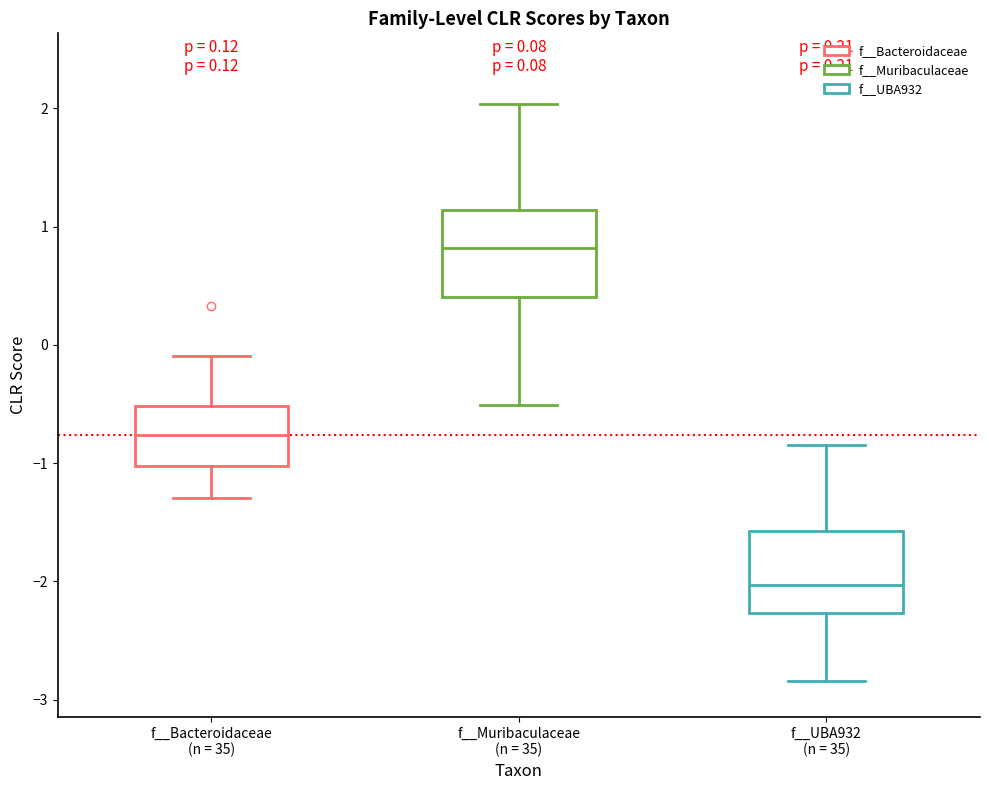

Which box has the lowest median line?

f__UBA932 (n = 35)